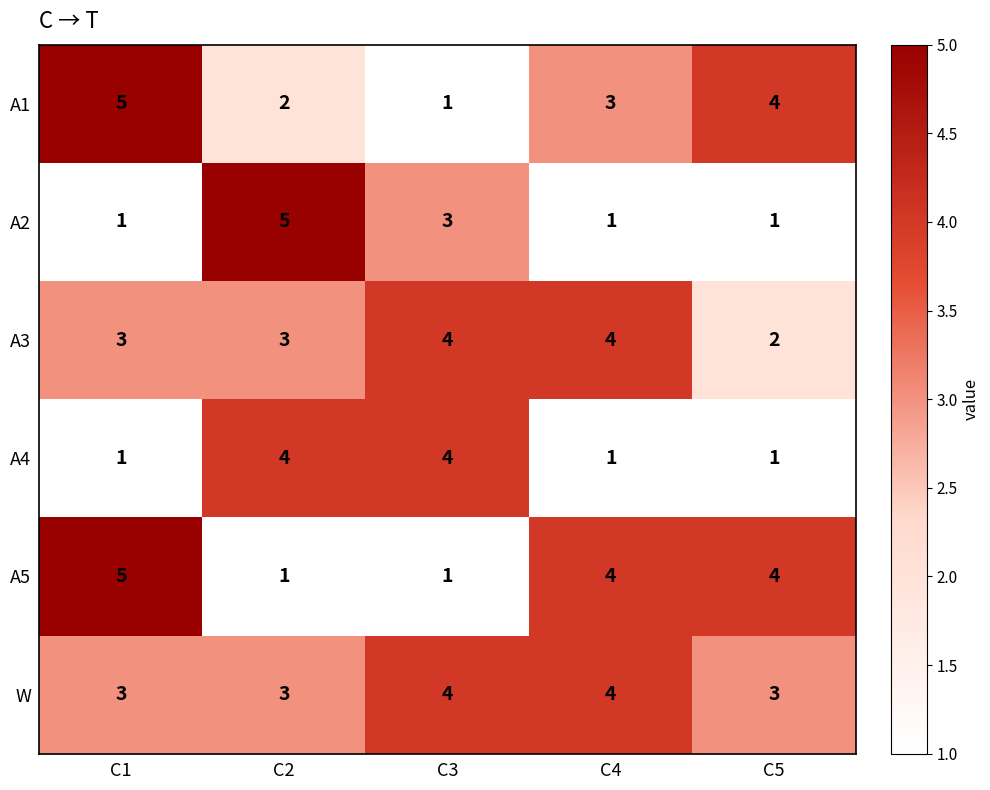

How many categories are shown in the chart?

5